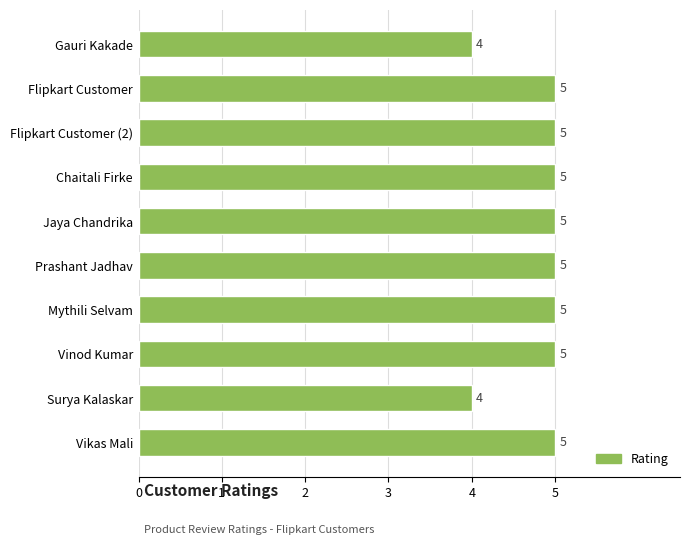

The chart shows a value of 7 at Flipkart Customer (2). True or false?

False